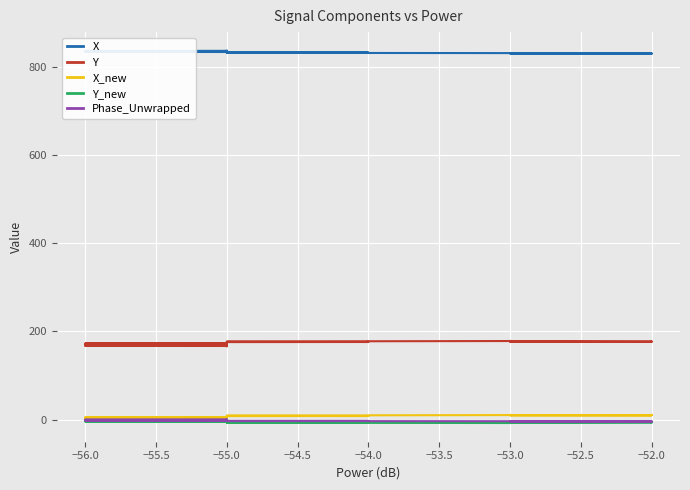

Which series has the widest spread of values?

Y